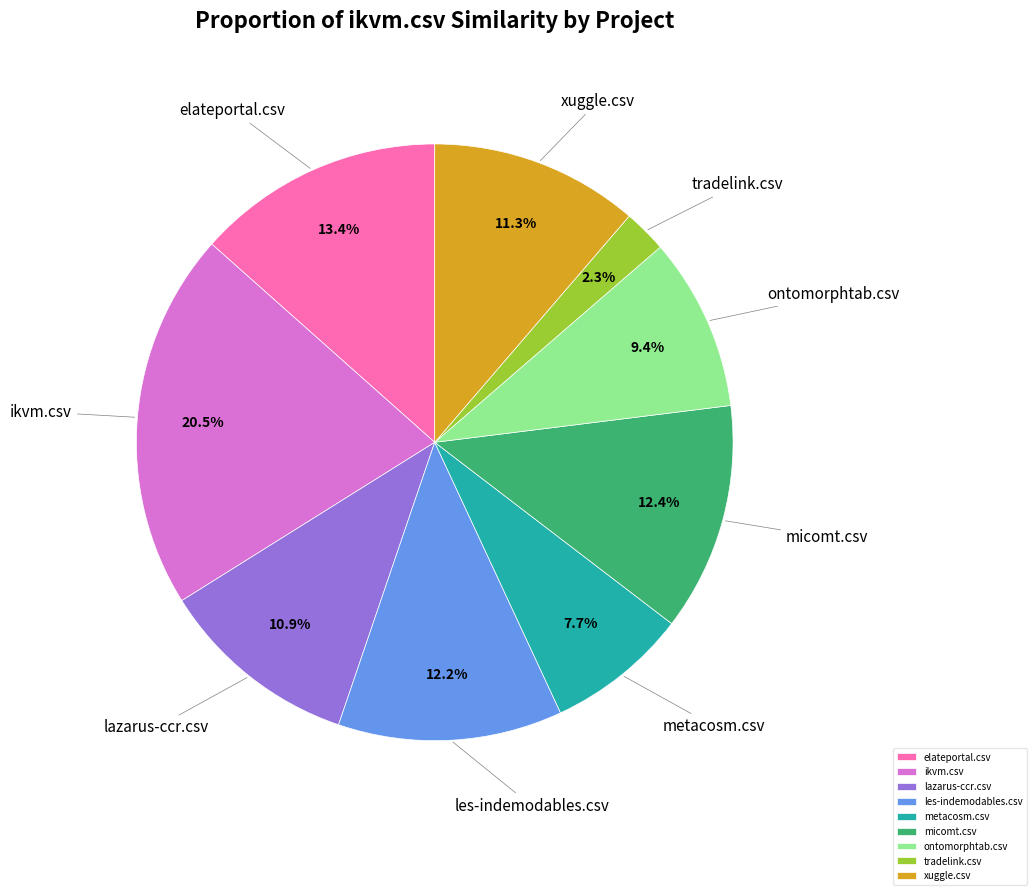

To the nearest percent, what is the difference between the largest and smallest slice percentages?

18%